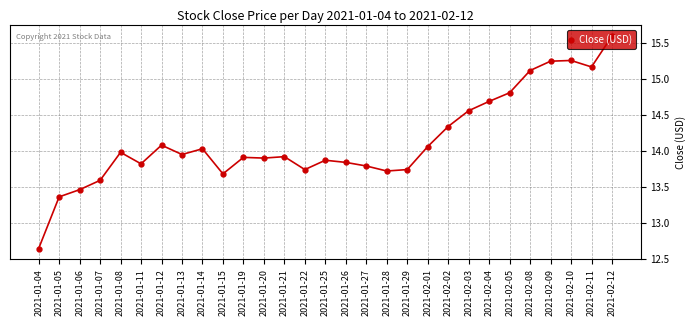

The chart shows a value of 7.2 at 2021-02-11. True or false?

False